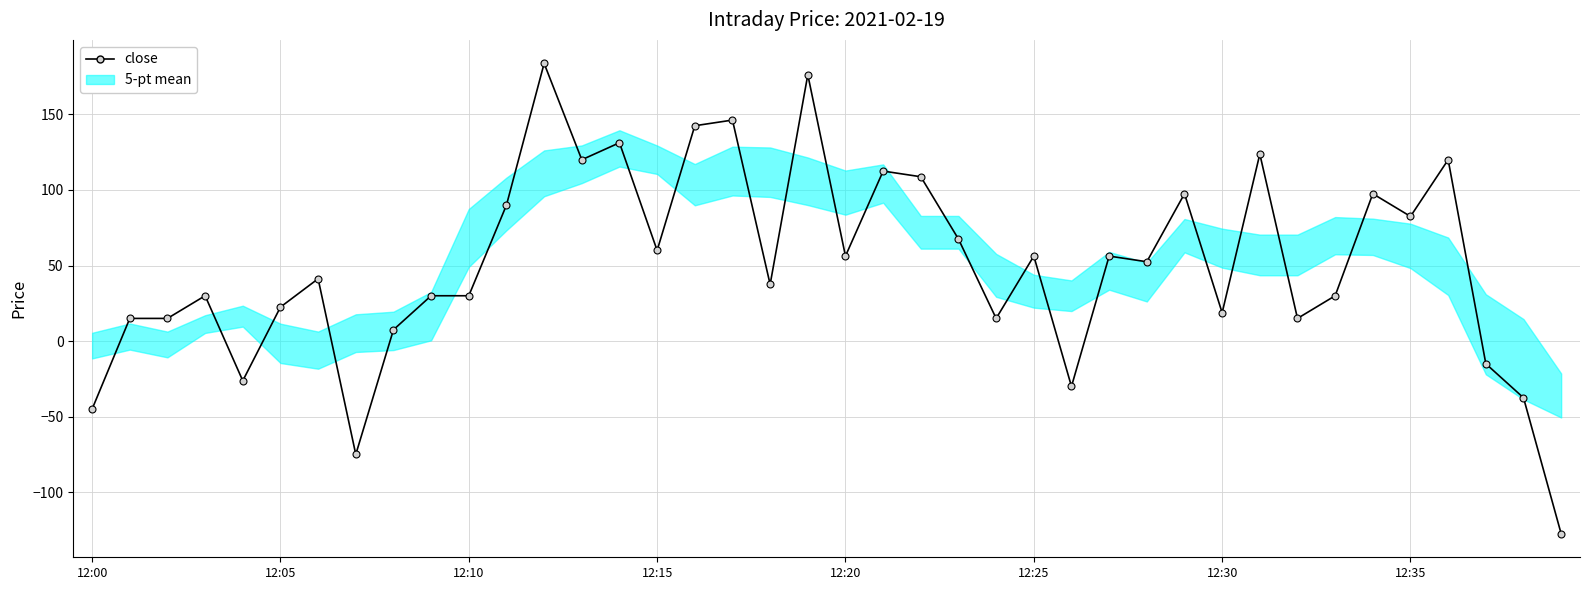

The chart shows a value of 21.6 at 12:30. True or false?

False